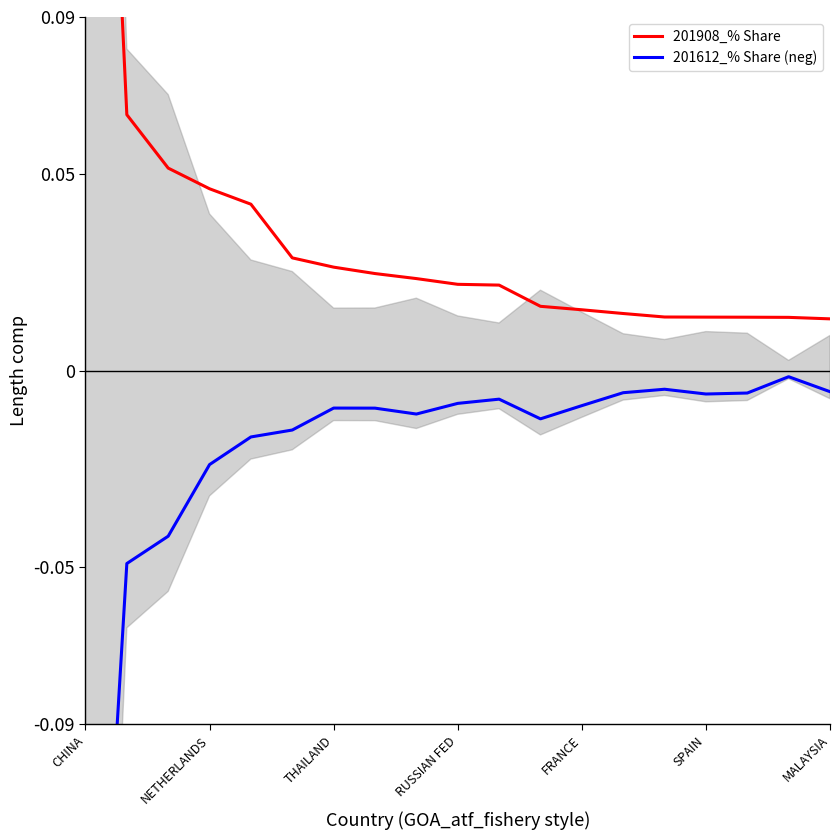

Rank the series by their average value, from highest to lowest.

201908_% Share, 201612_% Share (neg)